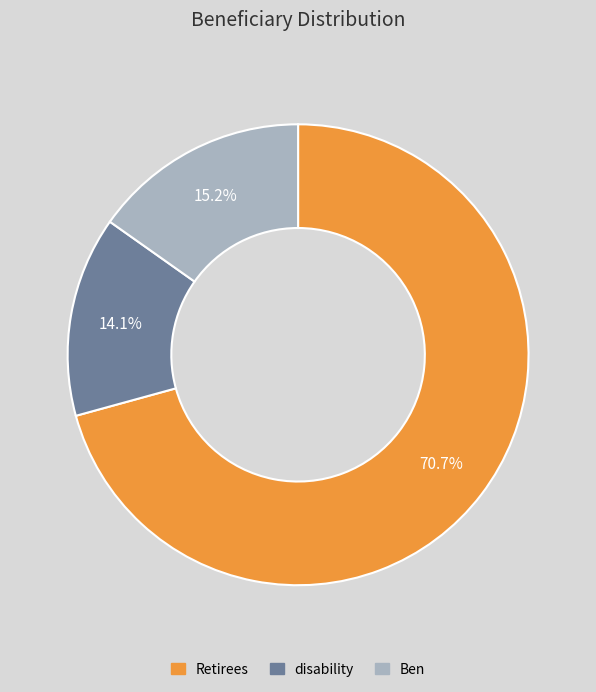

Rank the categories by value from lowest to highest.

disability, Ben, Retirees